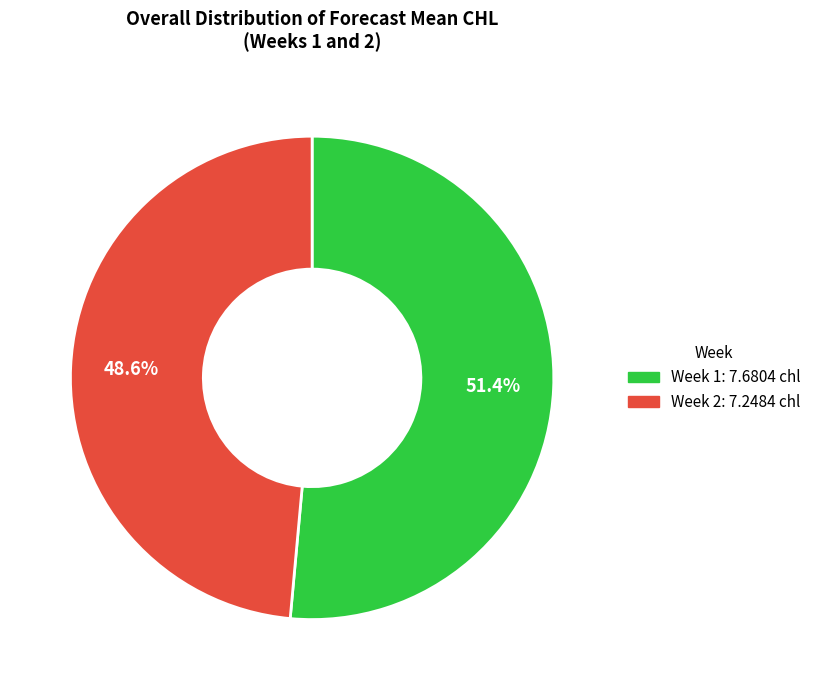

Which has a higher value, Week 1: 7.6804 chl or Week 2: 7.2484 chl?

Week 1: 7.6804 chl